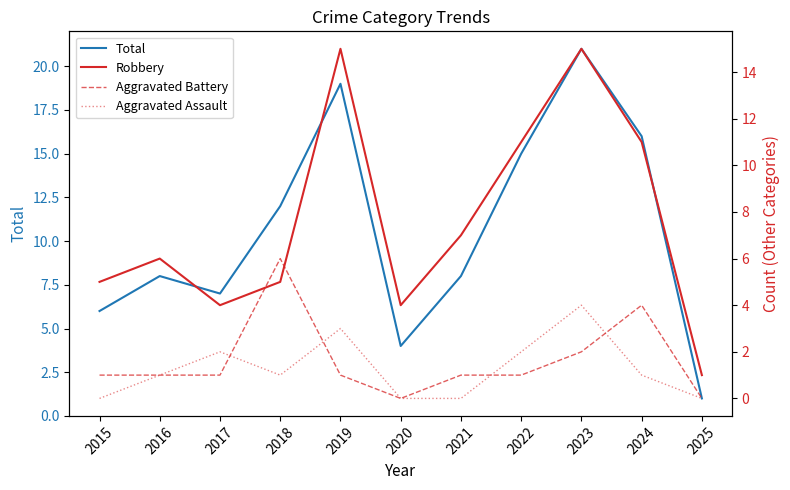

The value of Aggravated Assault at 2016 is 1. True or false?

True